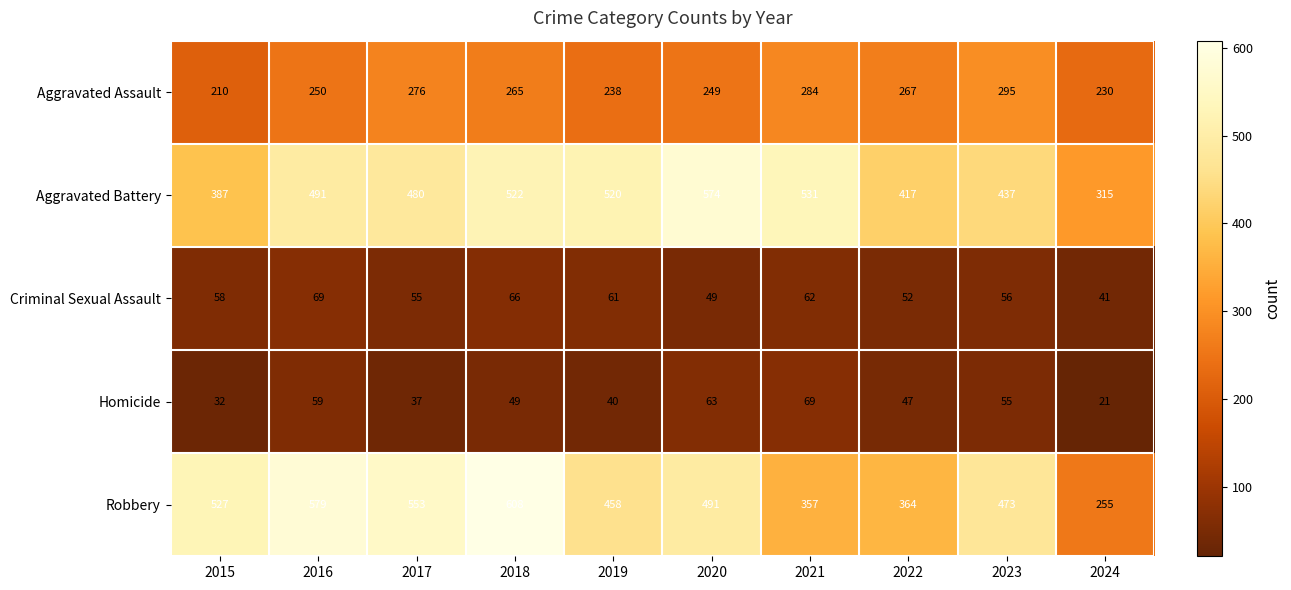

How many categories are shown in the chart?

10